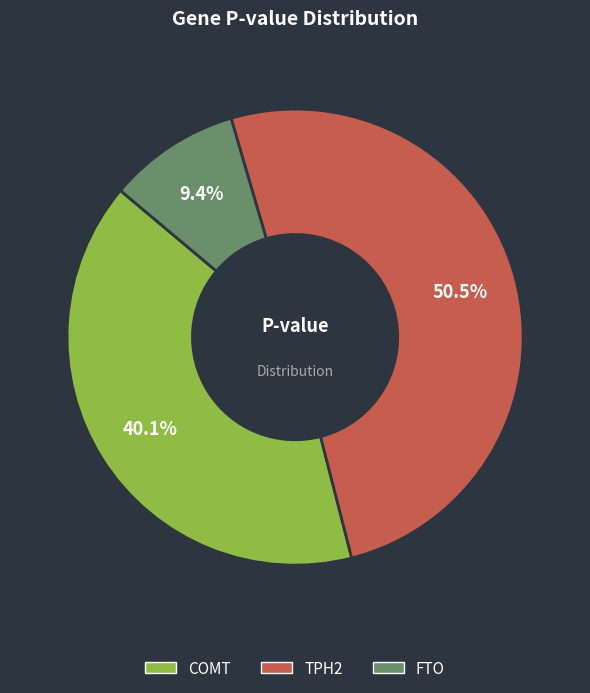

What is the smallest slice in the pie chart?

FTO